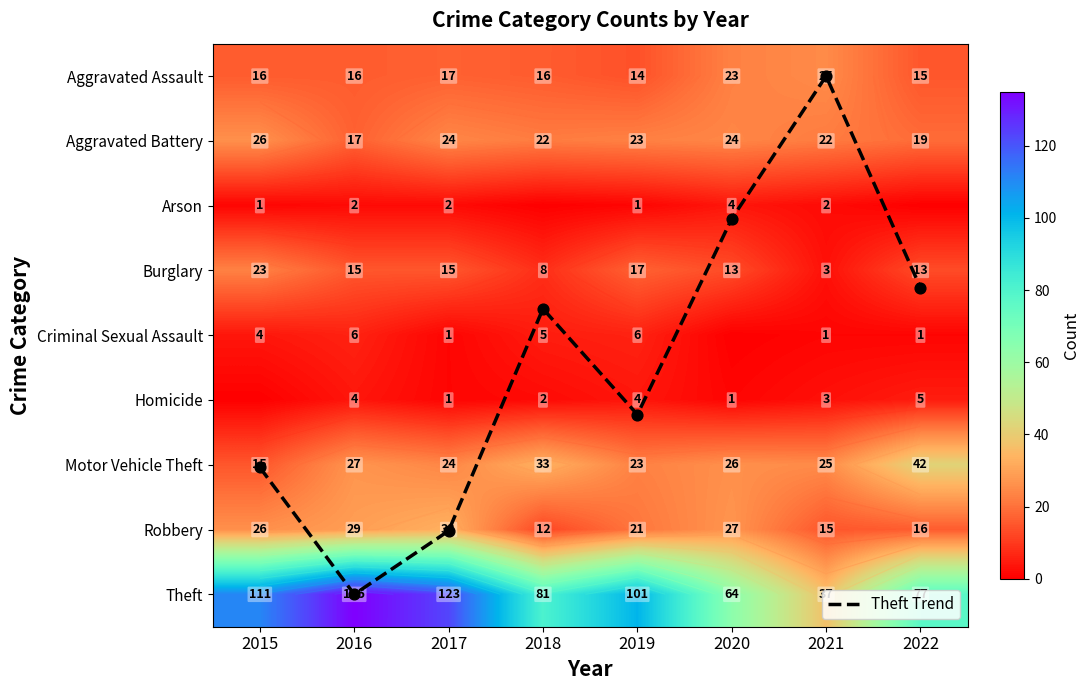

What is the difference between the maximum and minimum values in the Robbery series?

21.0